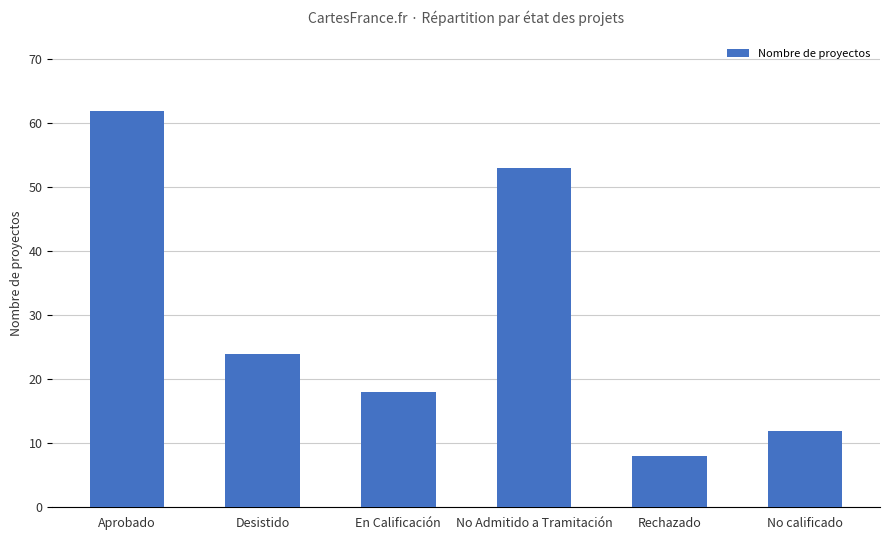

Reading right to left, transcribe all the data shown in this chart.

12	8	53	18	24	62